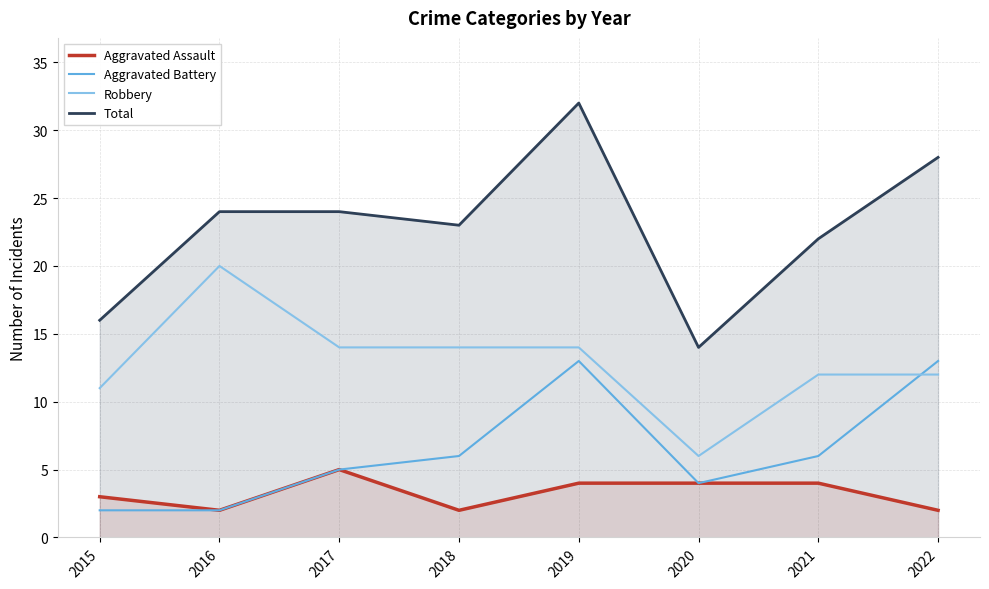

True or false: Aggravated Battery and Aggravated Assault cross at least once.

False